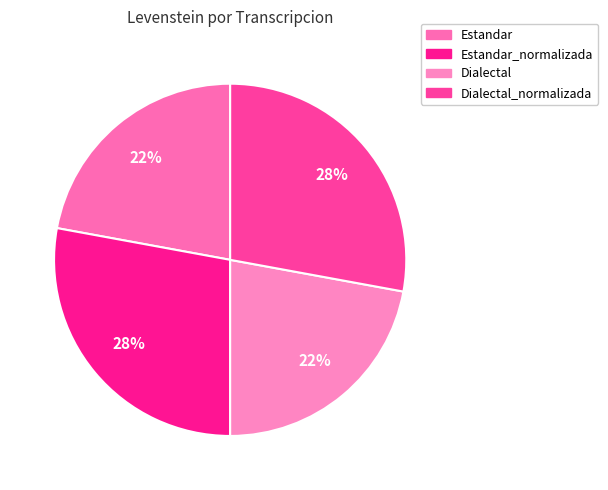

What is the largest slice in the pie chart?

Estandar_normalizada